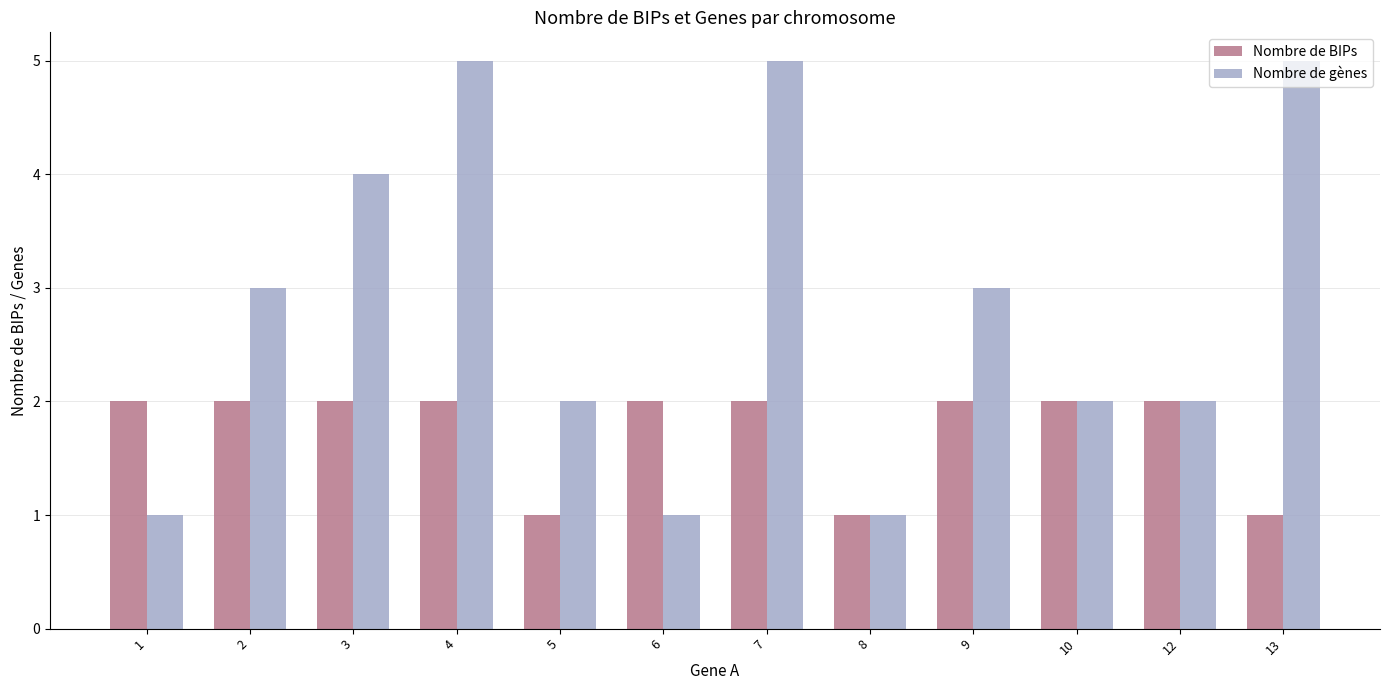

What is the approximate value of Nombre de BIPs at 7?

2